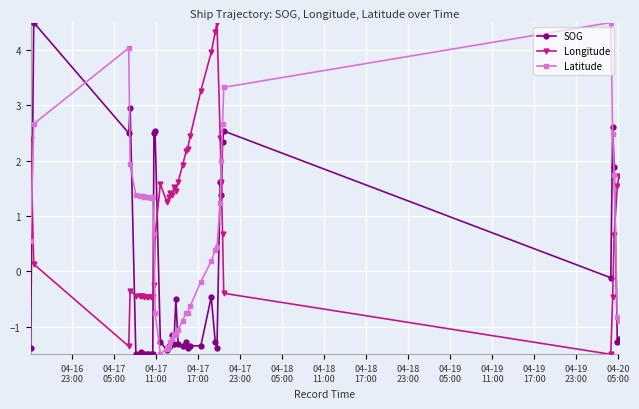

How many data points in SOG are above -1?

14